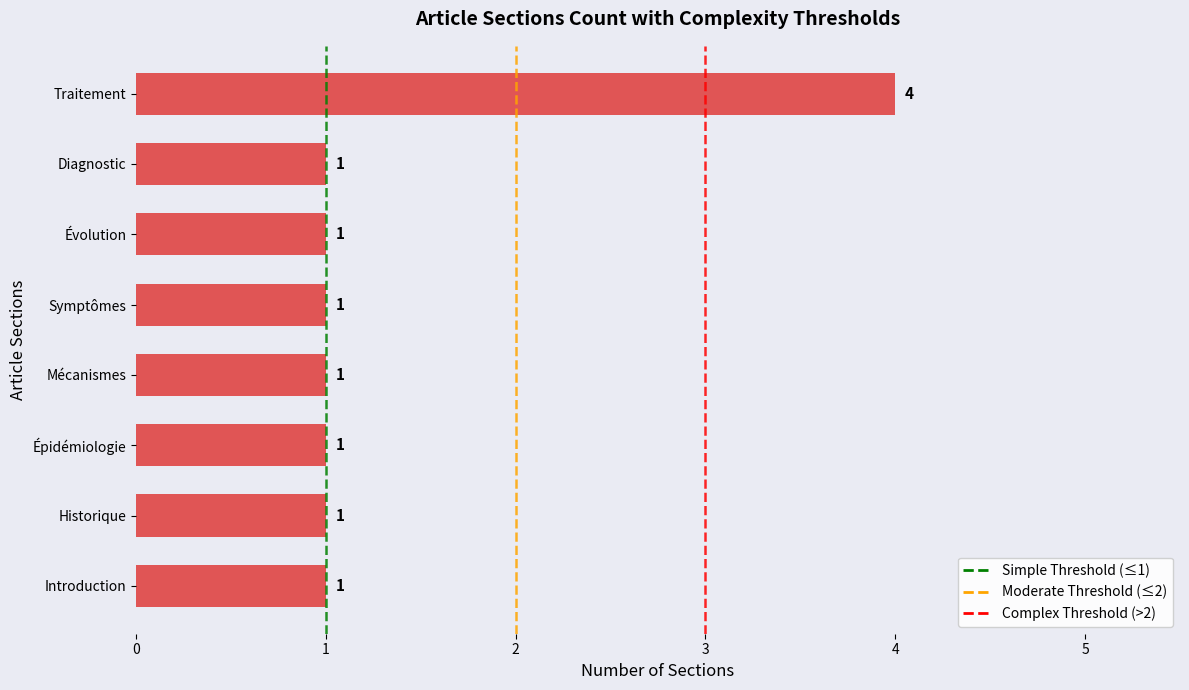

Is it true that the value at Mécanismes is 2?

False